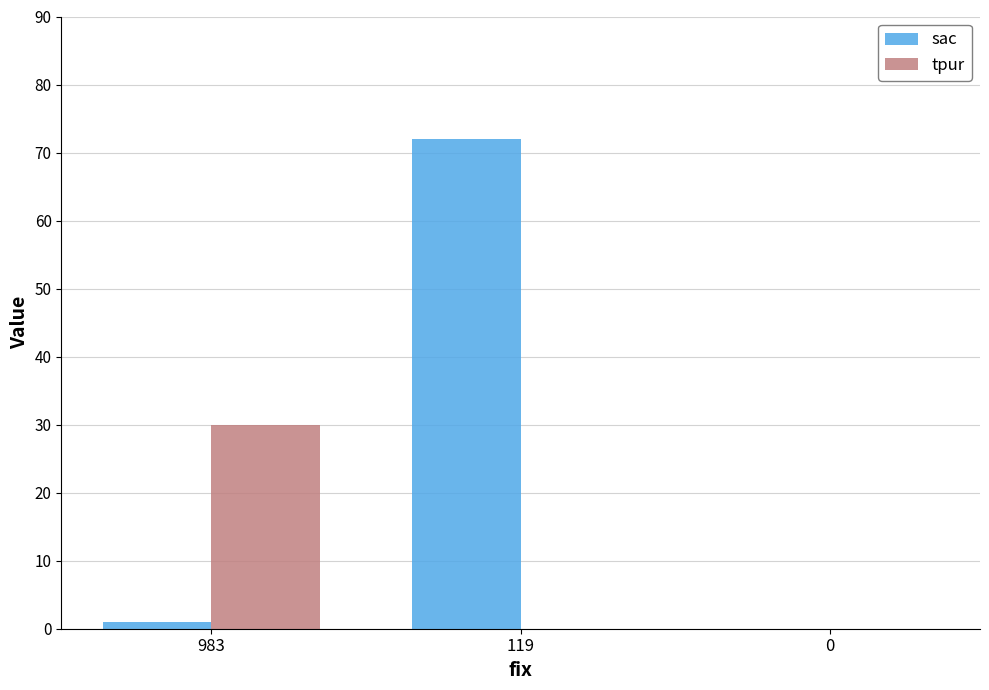

Where is sac nearest to the value 36?

983